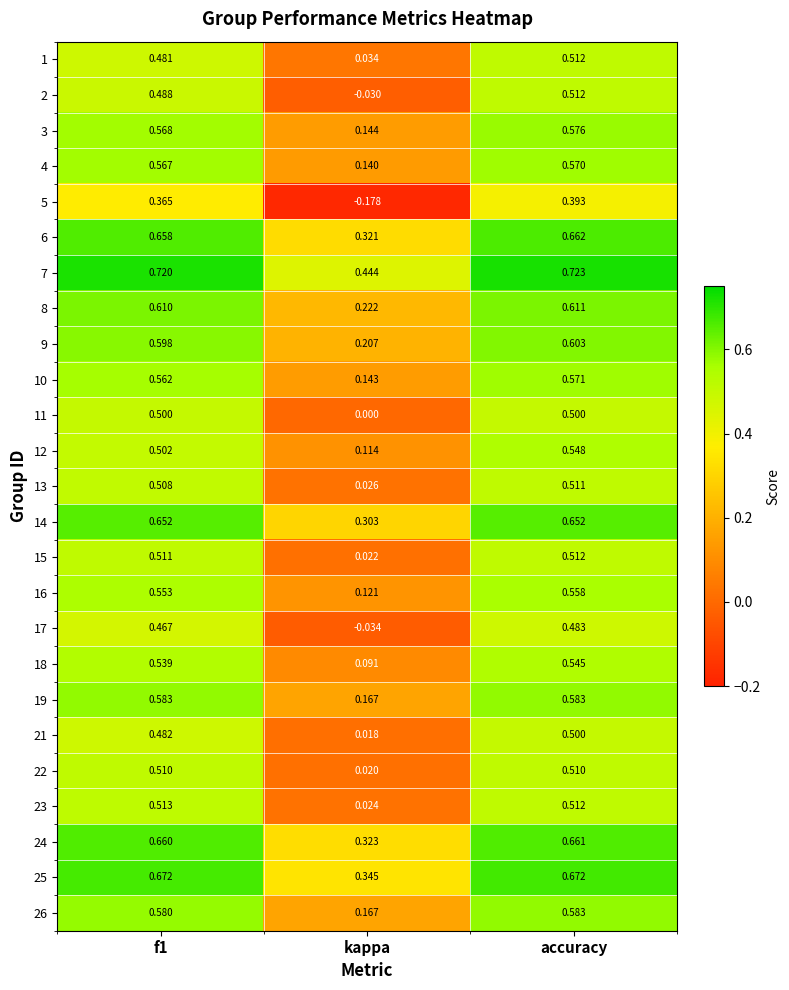

Which category has the lowest value in the 12 series?

kappa